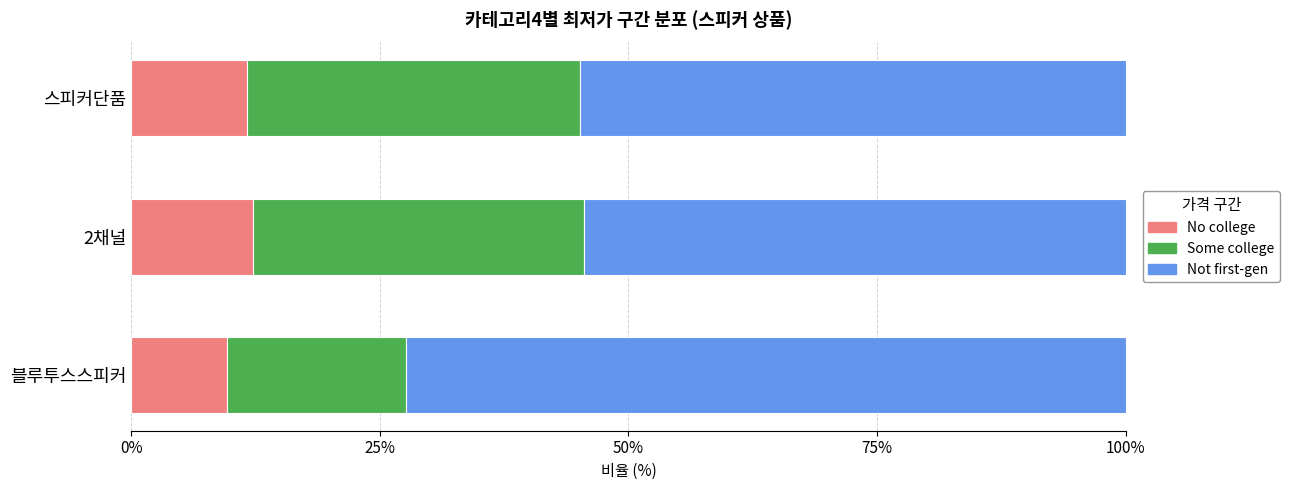

True or false: No college has a value of 16.1 at 2채널.

False